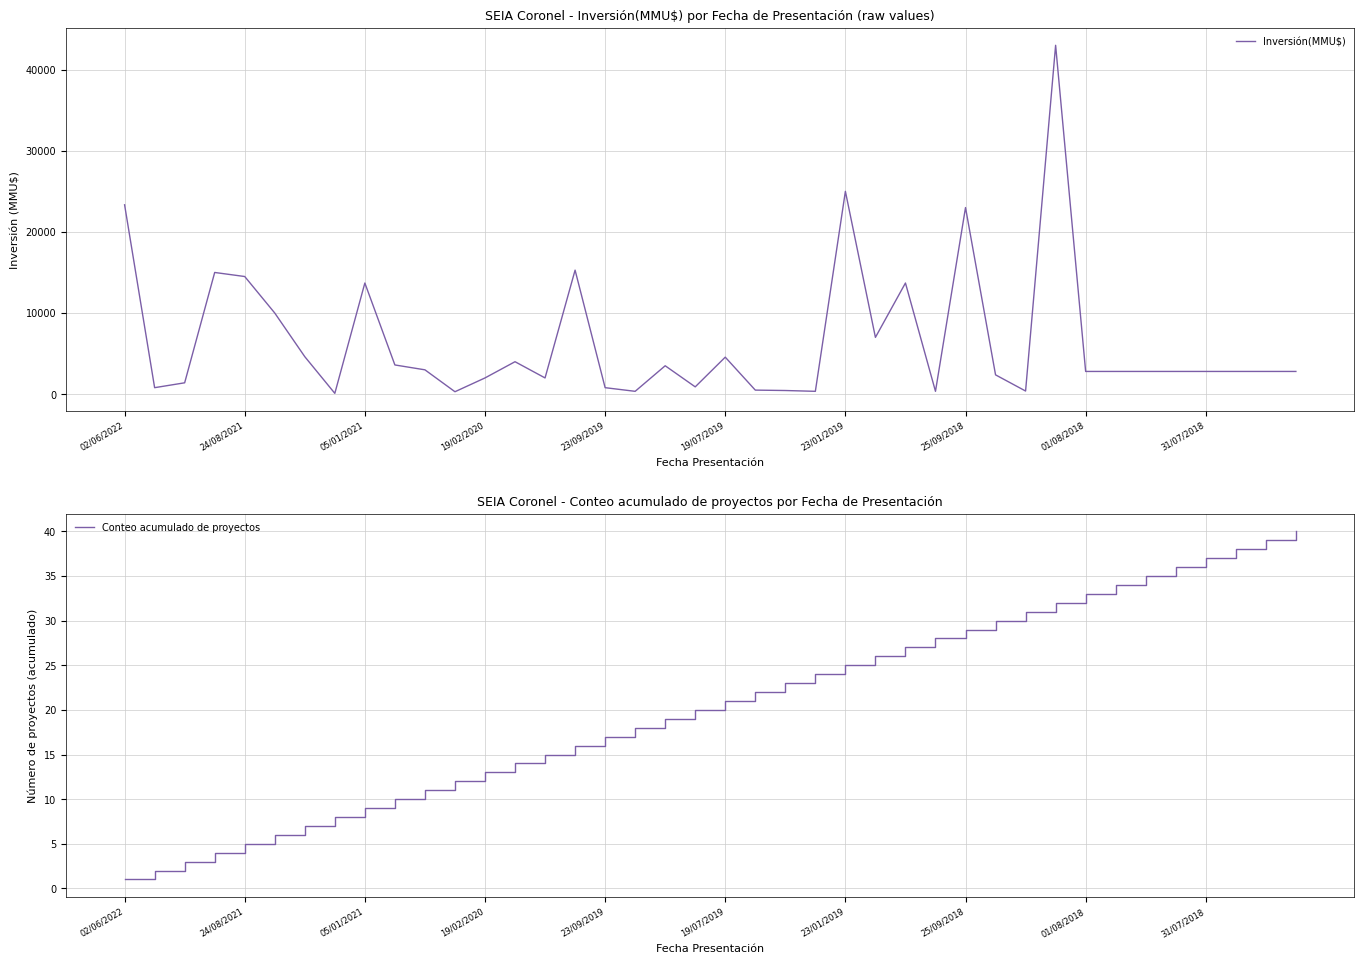

True or false: Inversión(MMU$) and Conteo acumulado de proyectos intersect in this chart.

False